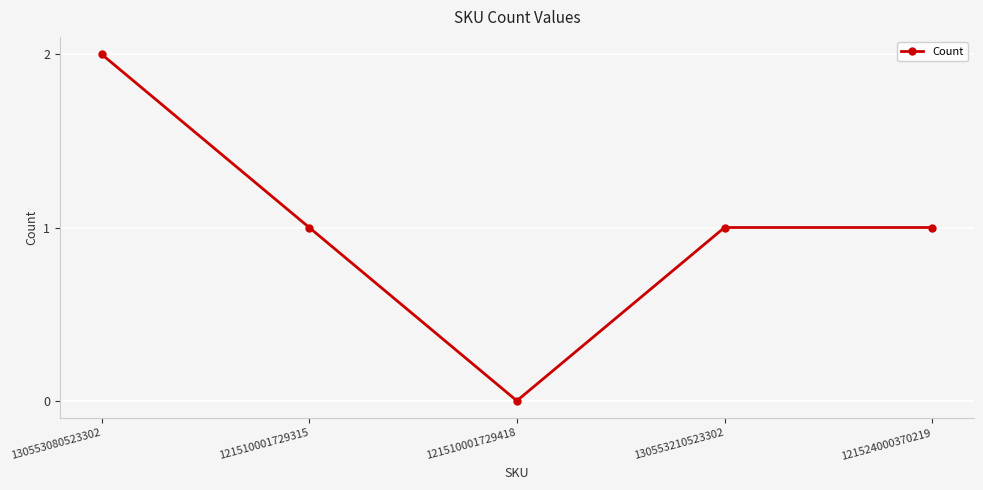

What is the ratio of the value at 121524000370219 to the value at 121510001729315?

1.0